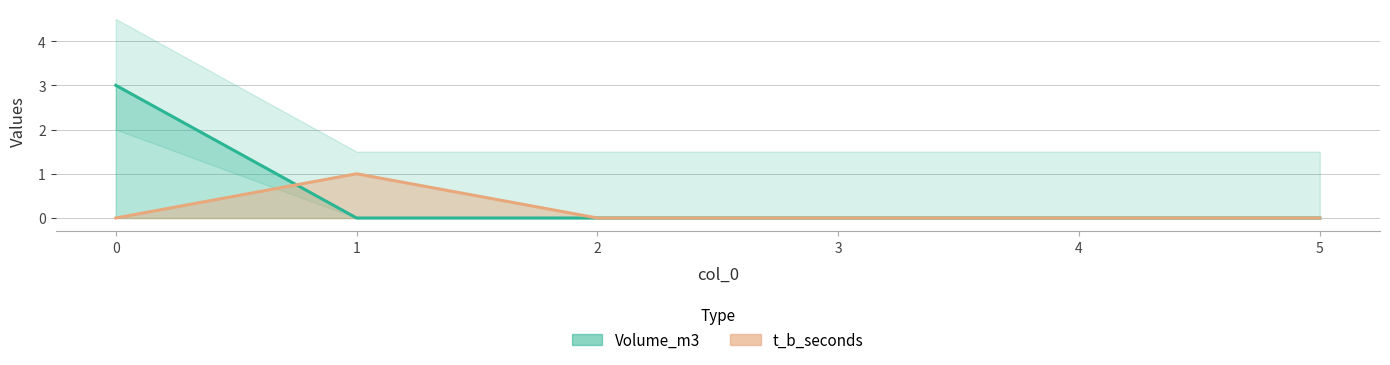

List the series in order of their overall mean, highest first.

Volume_m3, t_b_seconds